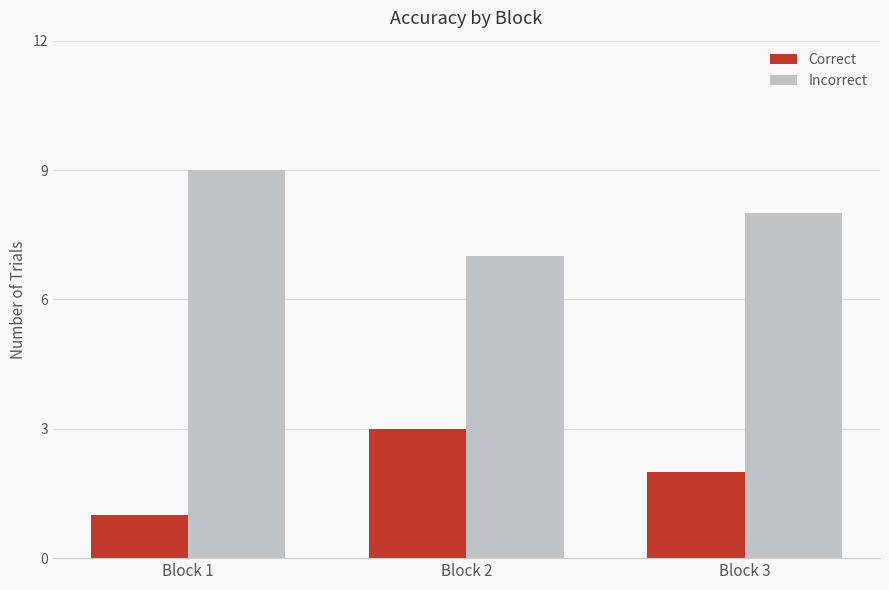

What is the difference between the maximum and minimum values in the Incorrect series?

2